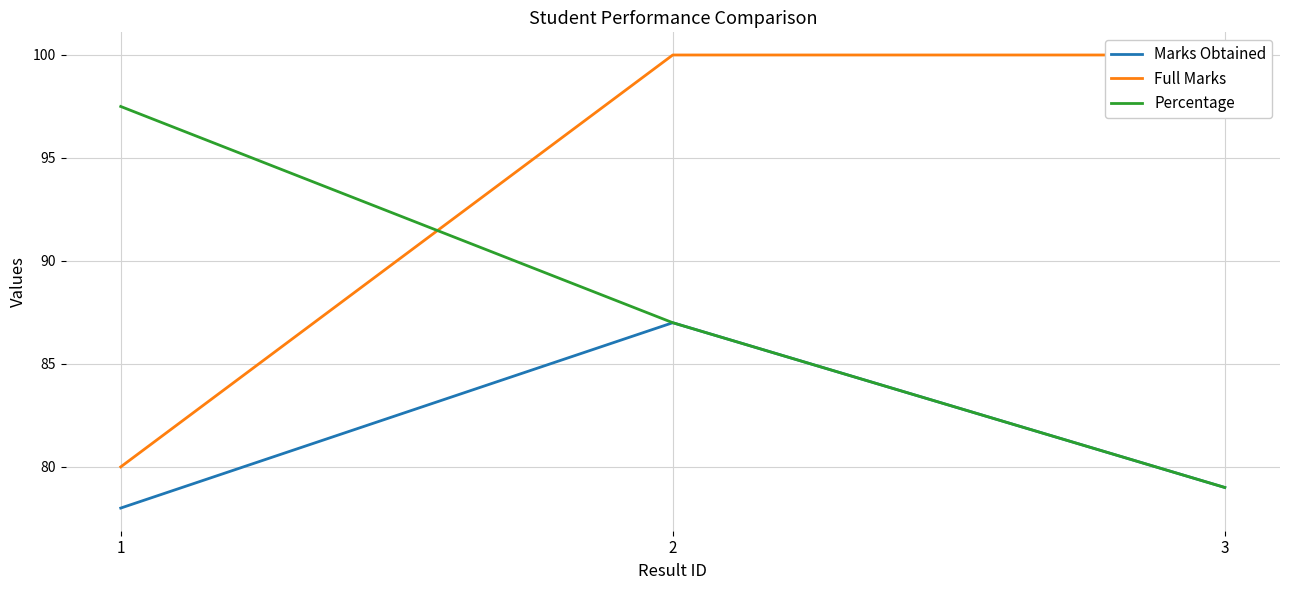

What is the highest value of the Percentage series?

97.5